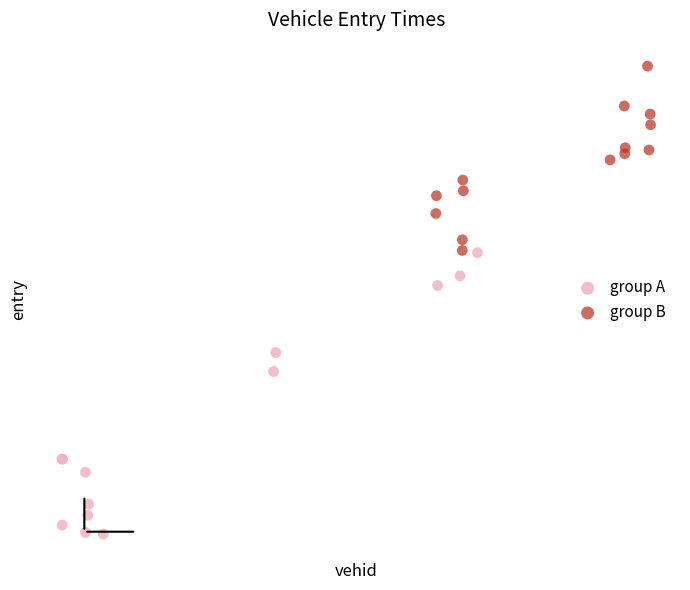

Which series has the widest spread of Y values?

group A